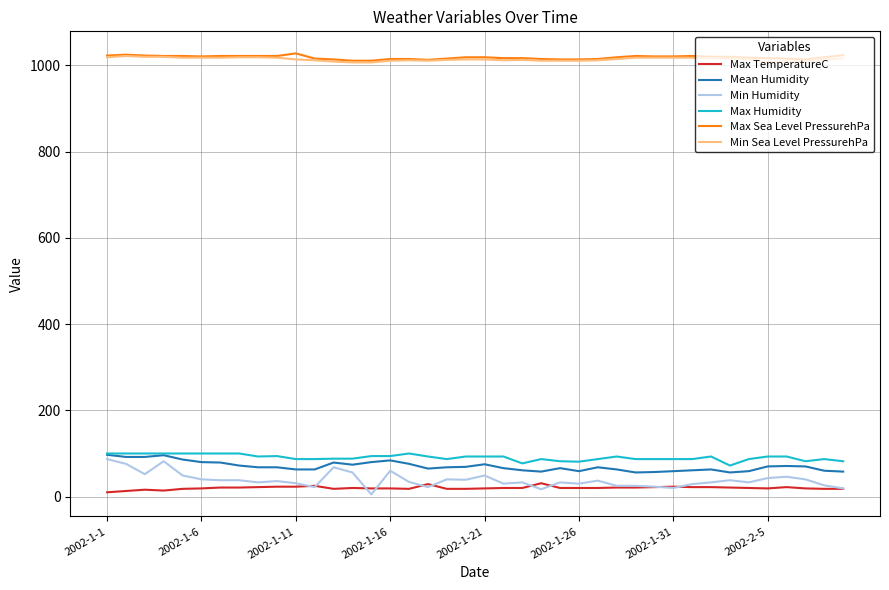

Which series has the largest range (max minus min)?

Min Humidity